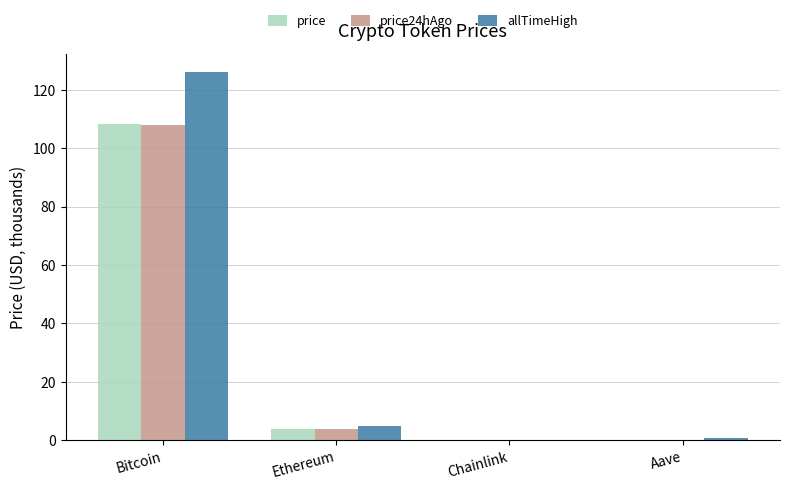

Which series has the widest spread of values?

allTimeHigh